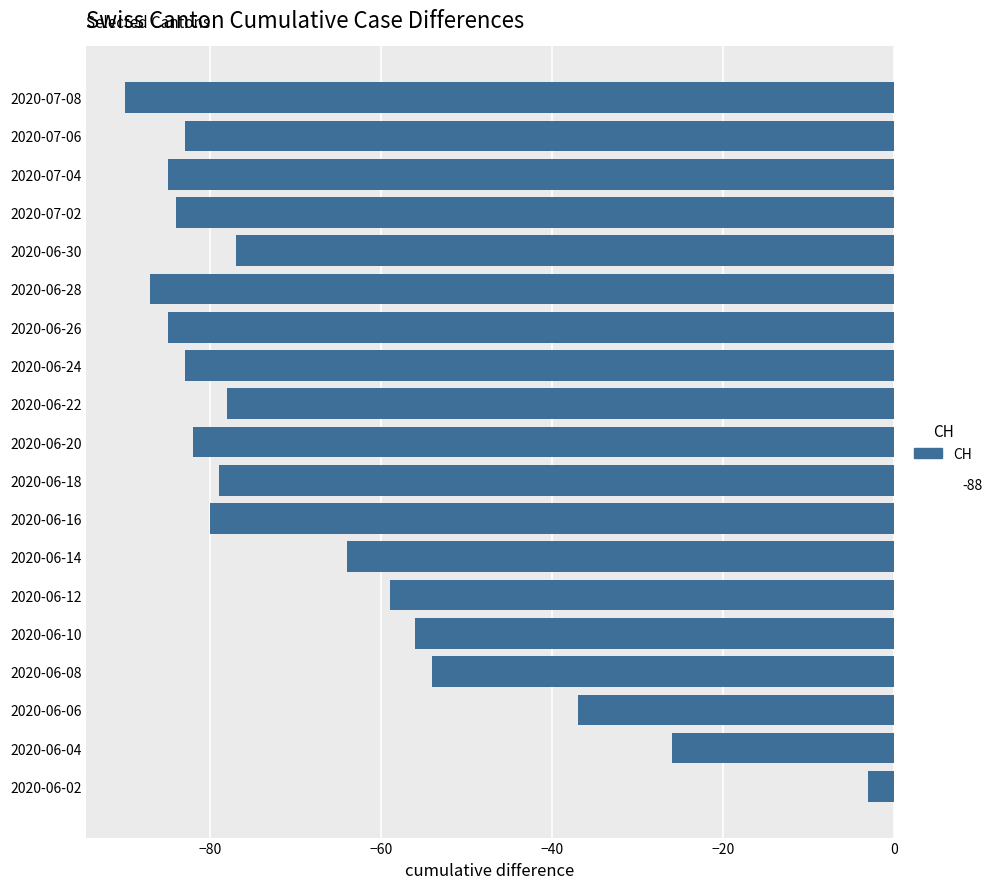

What is the change in value from 2020-06-06 to 2020-06-10?

-19